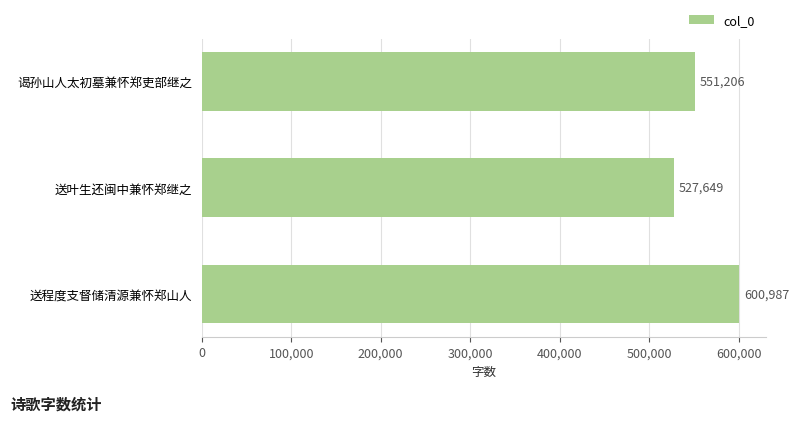

What is the value of the 2nd bar from the top?

527649